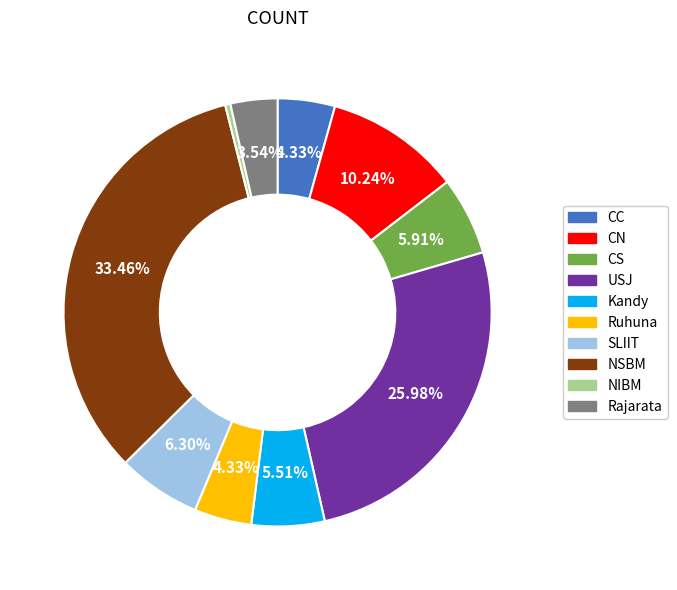

How many segments does this pie chart have?

10